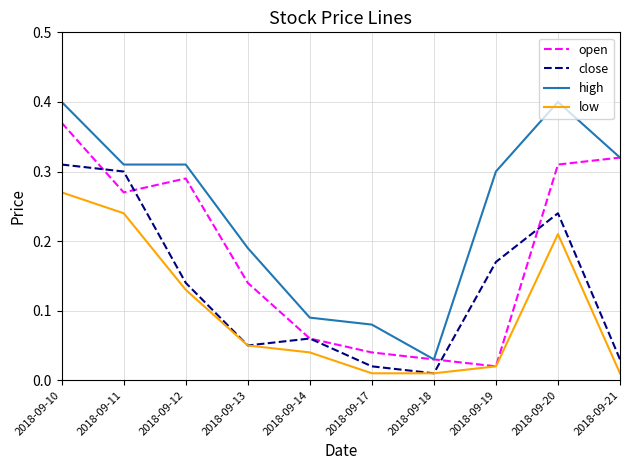

How many series are shown in this chart?

4